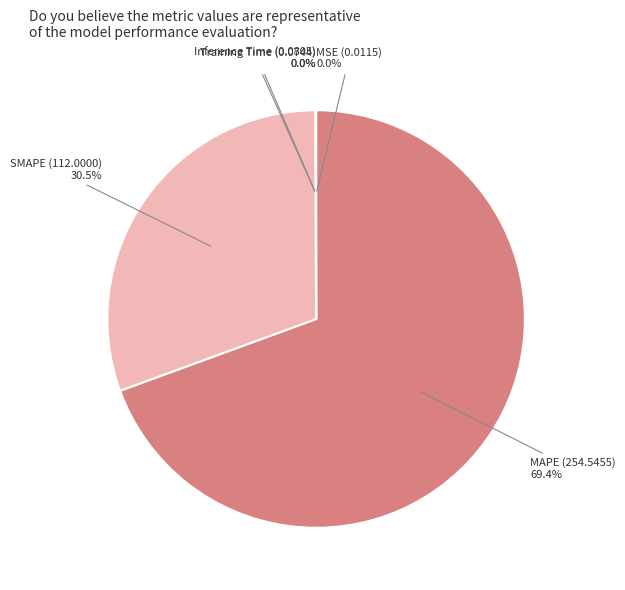

What is the largest slice in the pie chart?

MAPE